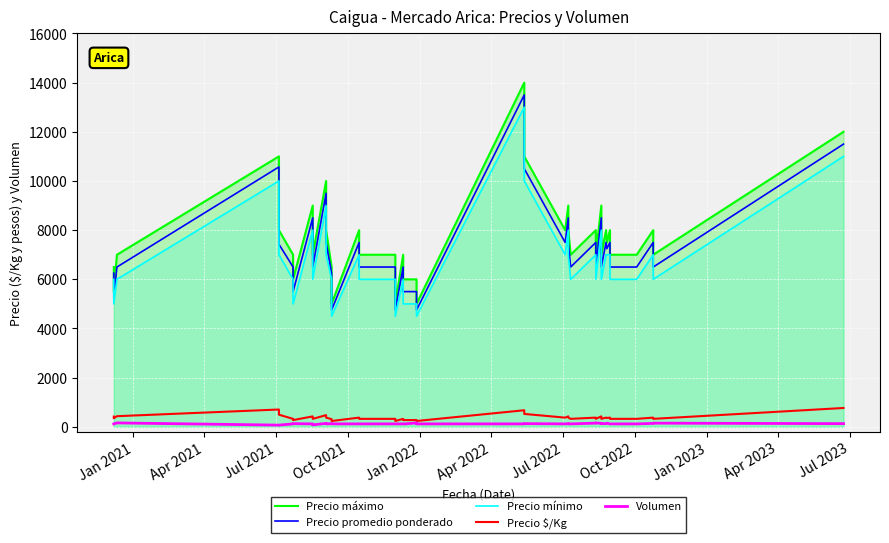

What is the sum of all Precio $/Kg values?

15180